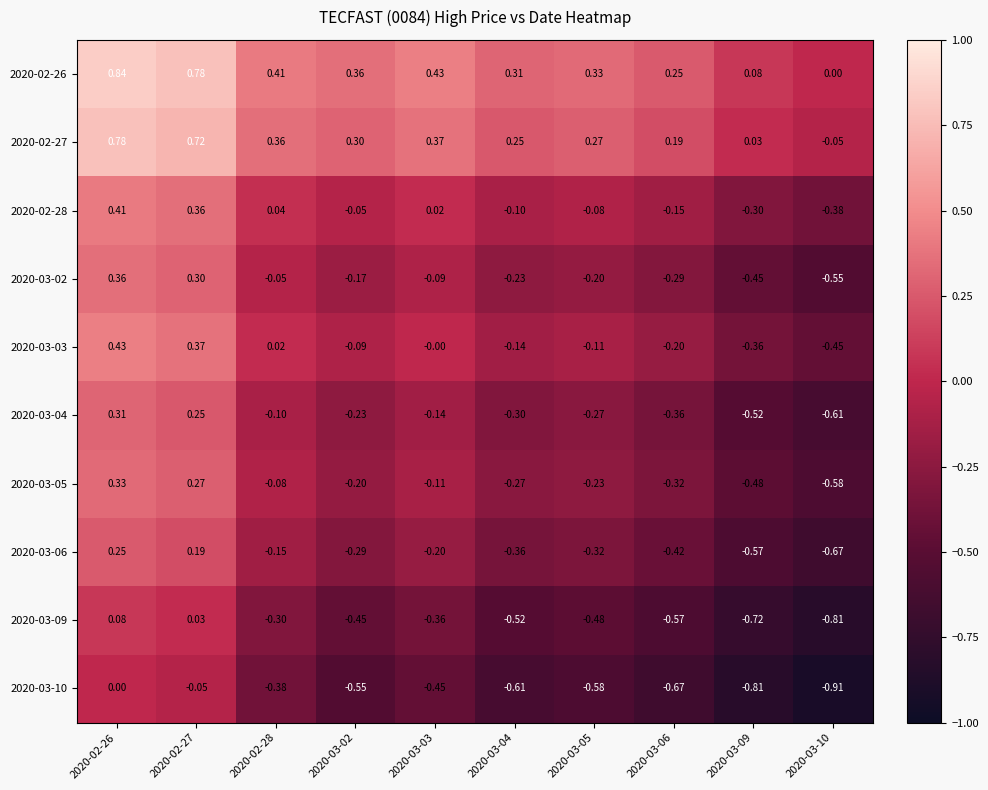

Is the value of 2020-03-04 at 2020-03-04 greater than the value of 2020-03-05 at 2020-02-28?

No